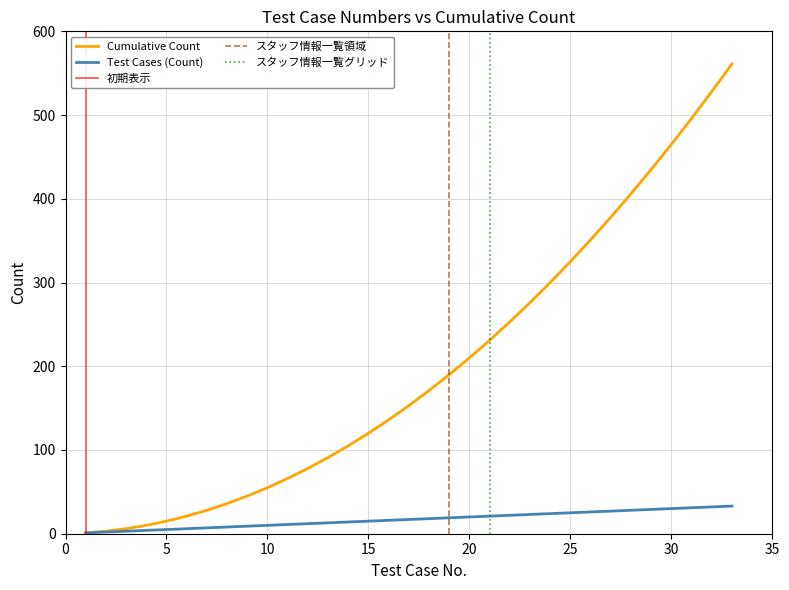

Is it true that Test Cases (Count) equals 10 at 17?

False